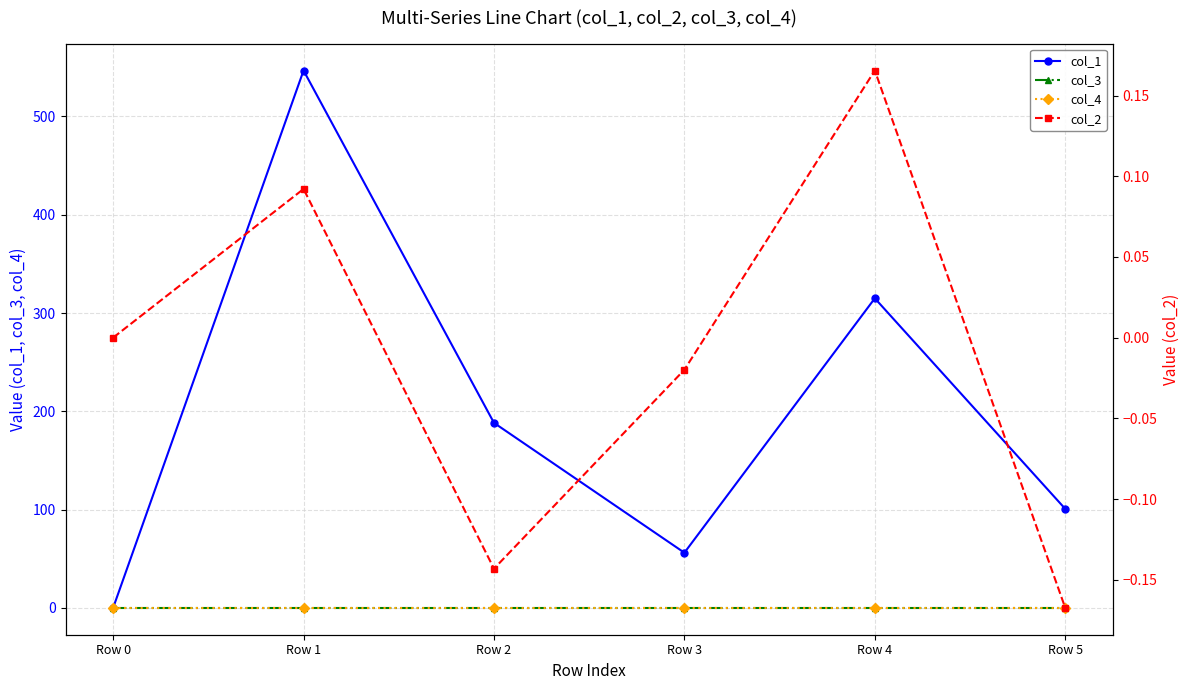

At how many categories does at least one series exceed 48?

5